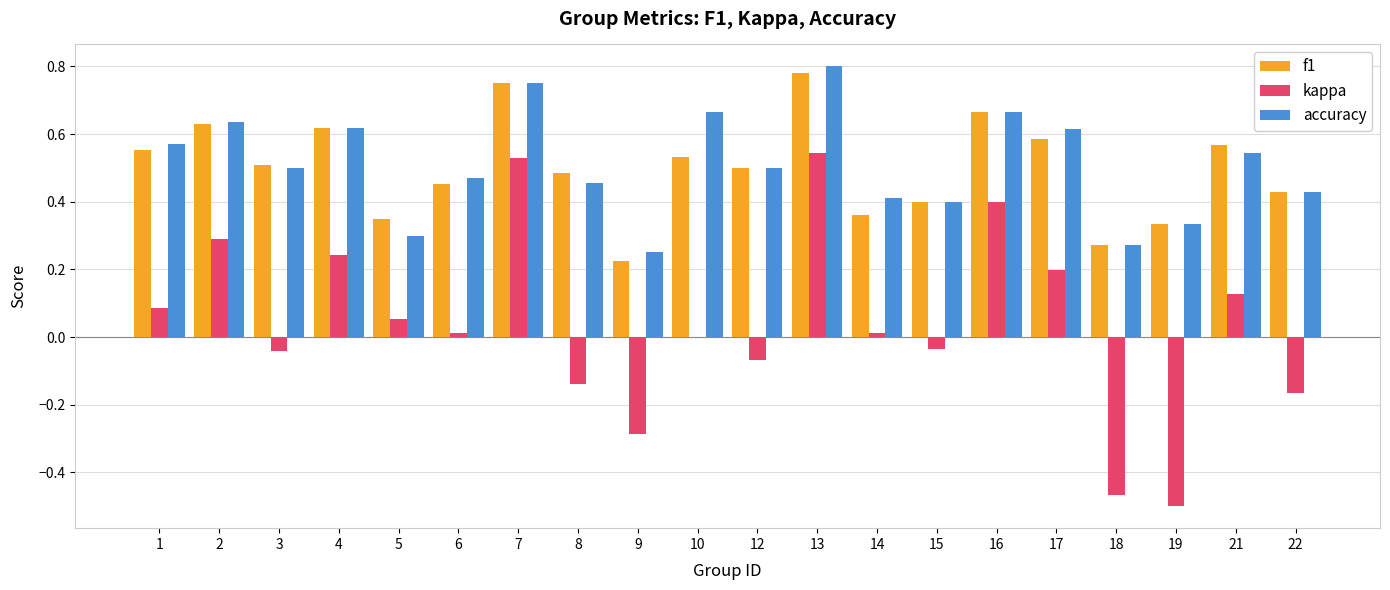

Which series has the widest spread of values?

kappa